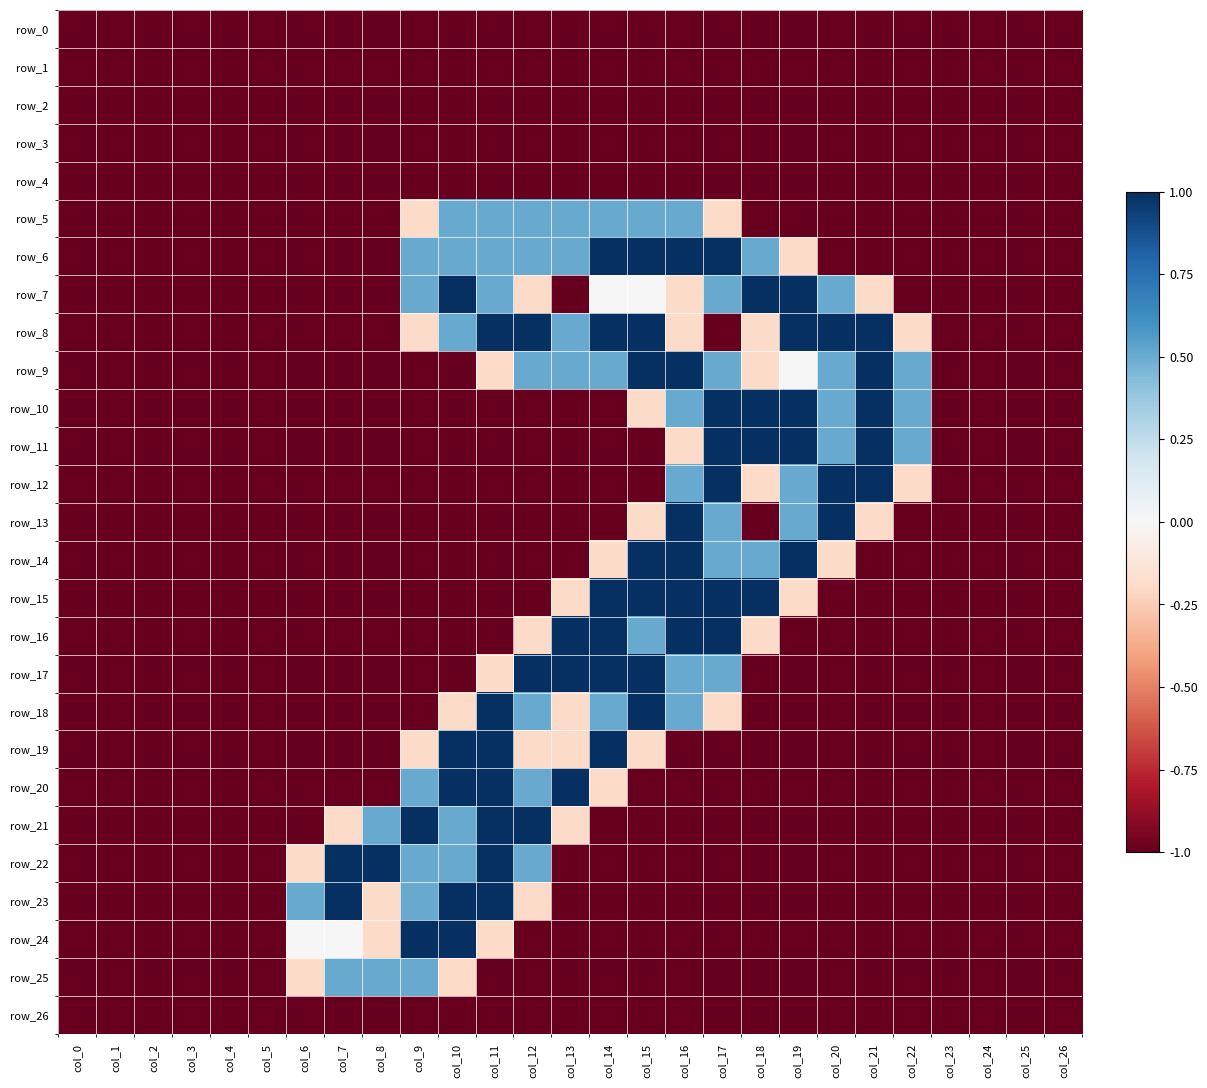

Count the number of categories in the chart.

27